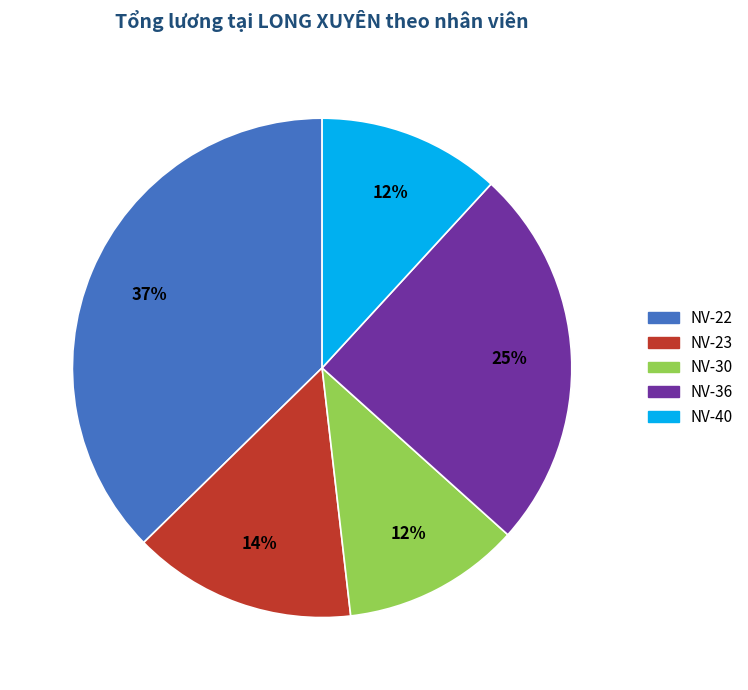

True or false: NV-40 accounts for 12% of the total.

True